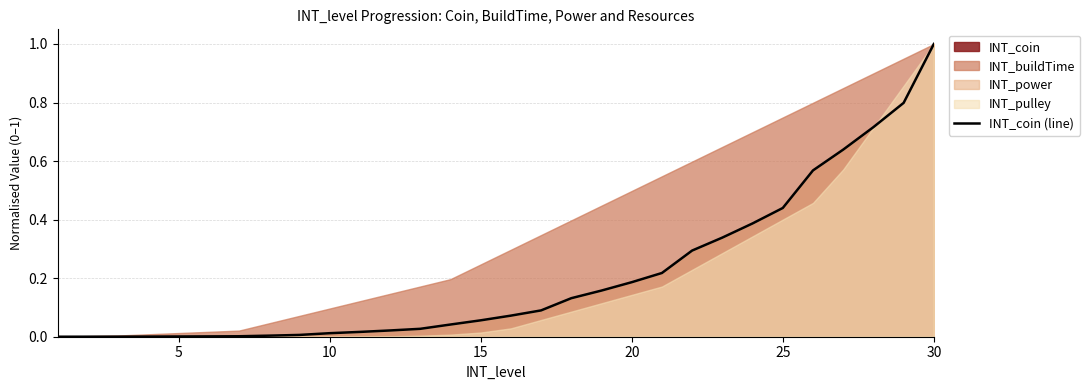

How many lines are shown in the chart?

1